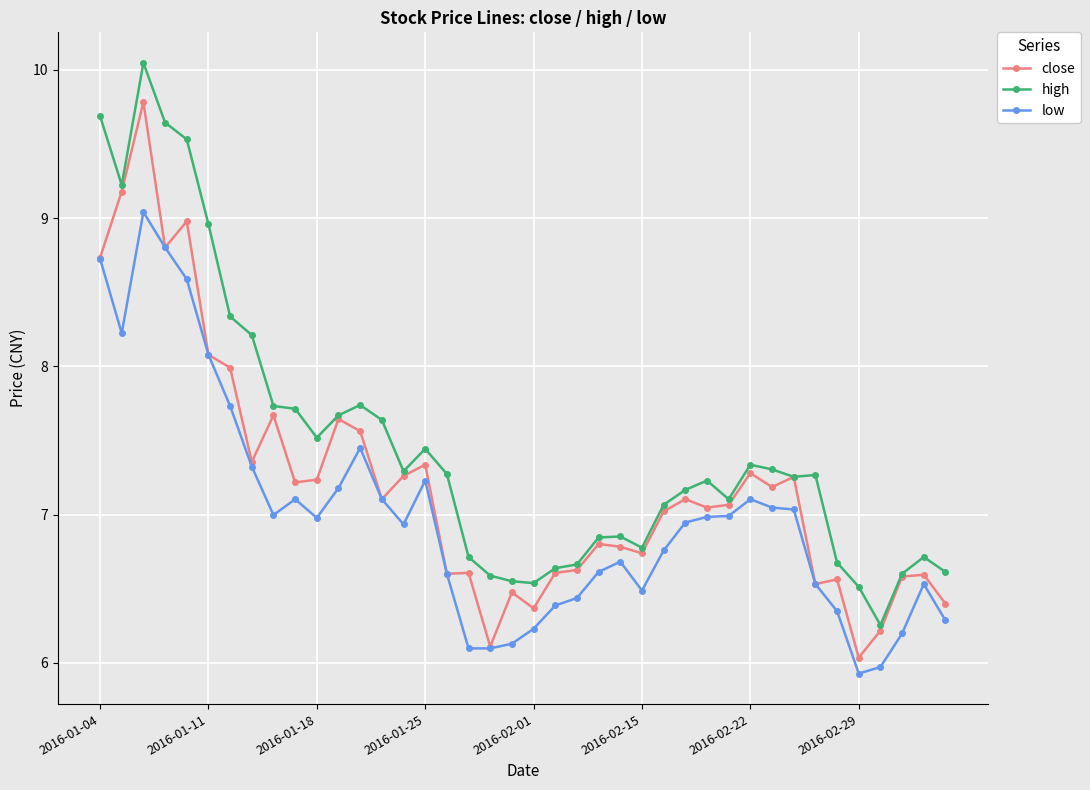

Which series has the largest total across all categories?

high